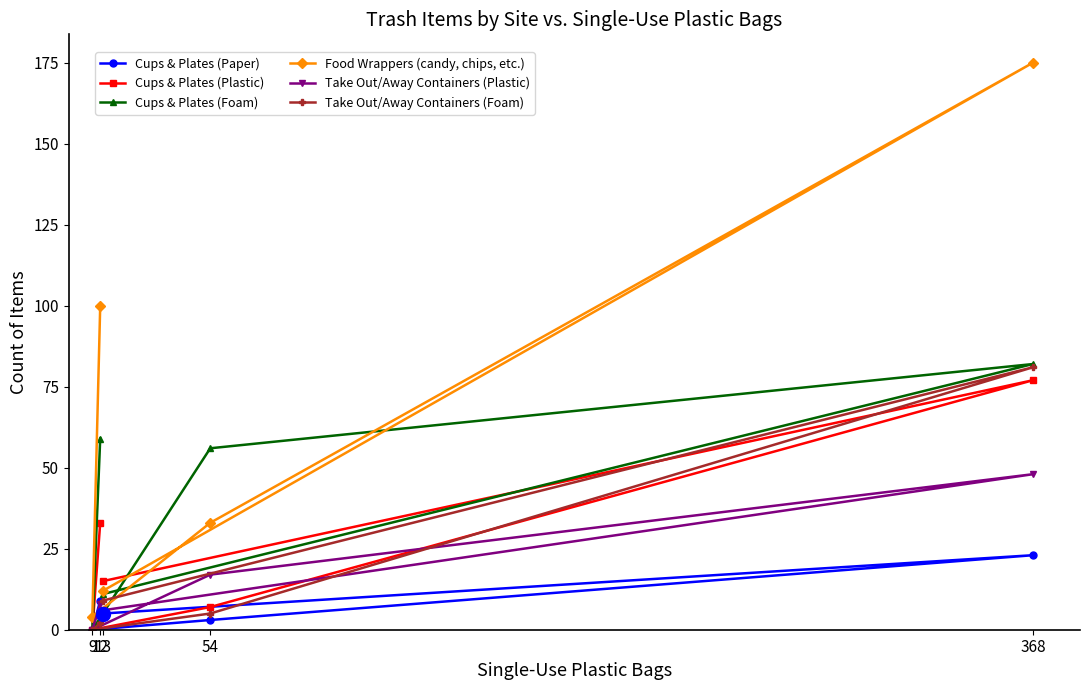

Where does the Take Out/Away Containers (Foam) series first go above 5?

13